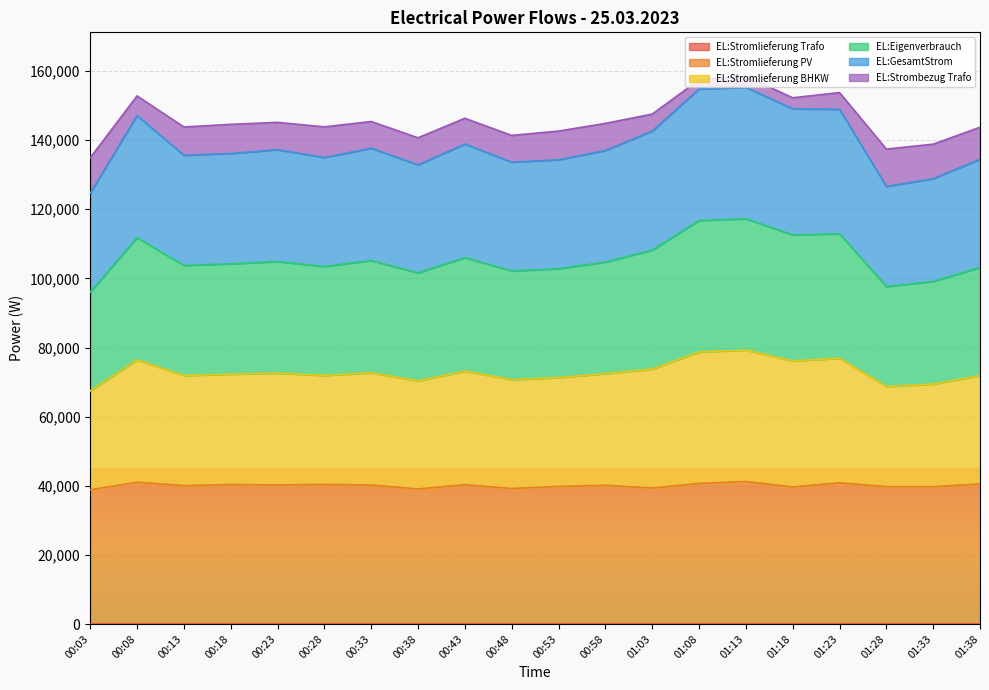

Between 00:53 and 01:13, which series saw the biggest shift?

EL:Stromlieferung BHKW